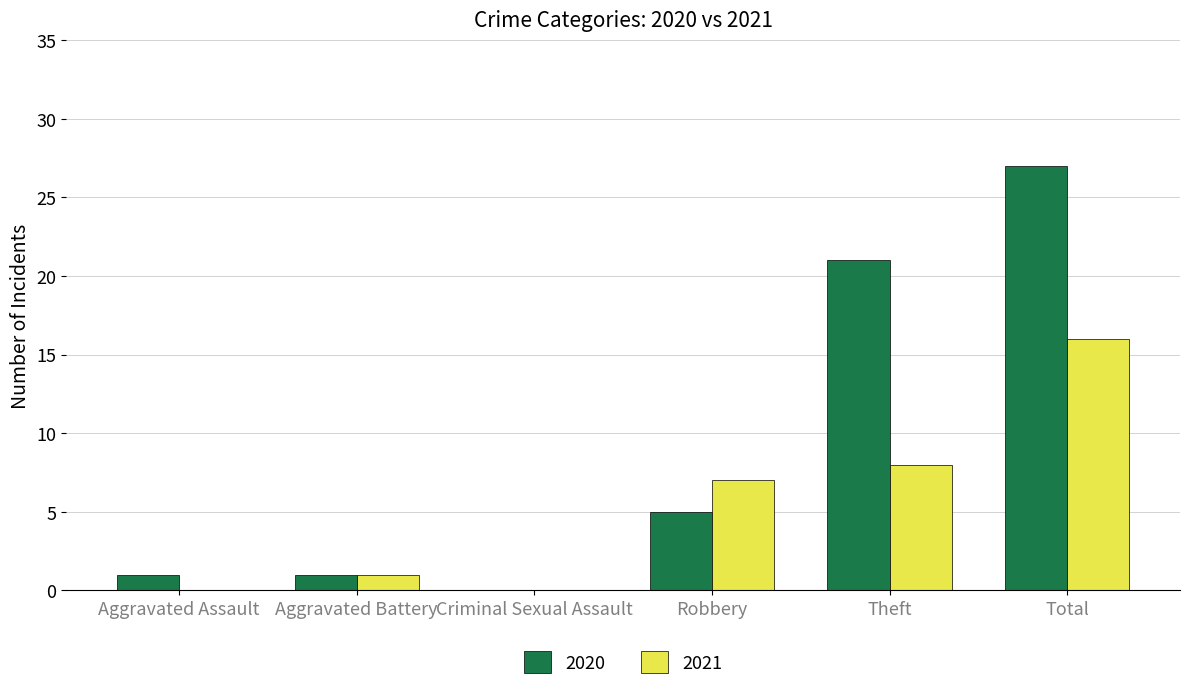

At which category does the chart reach its peak across all series?

Total